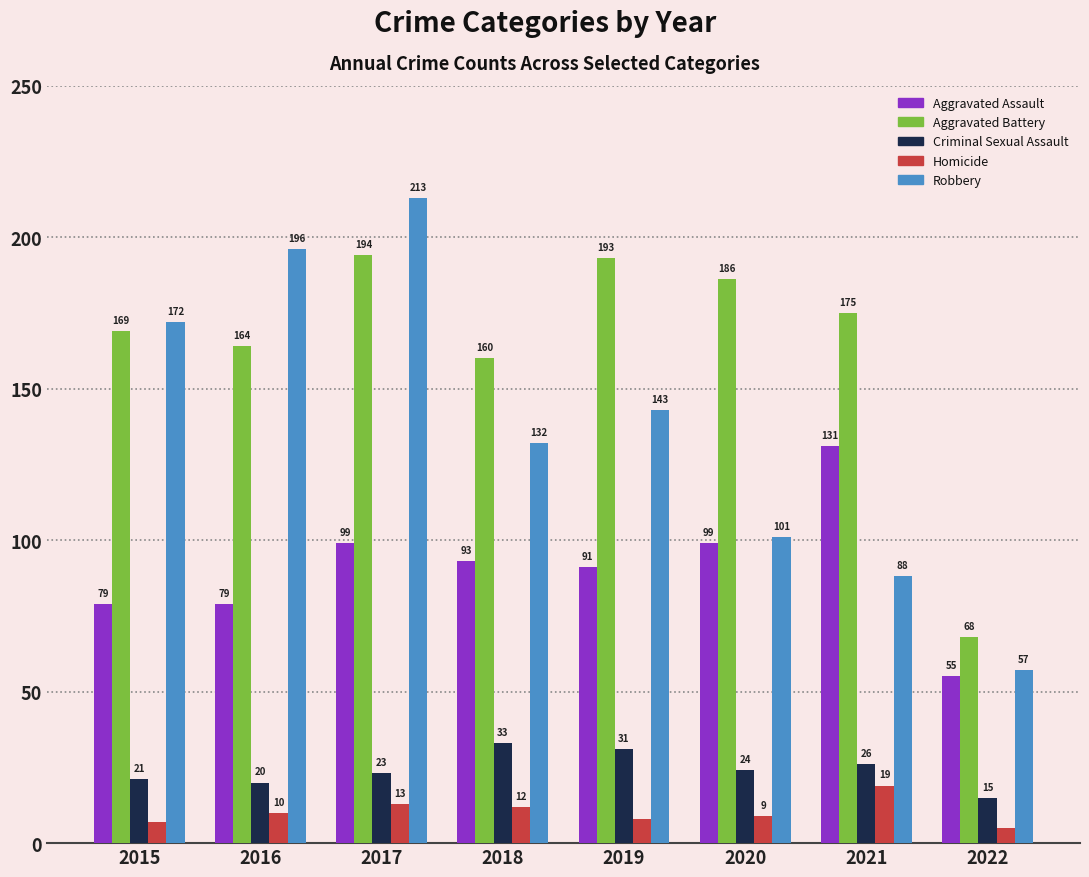

What is the spread (max minus min) of values at 2021?

156